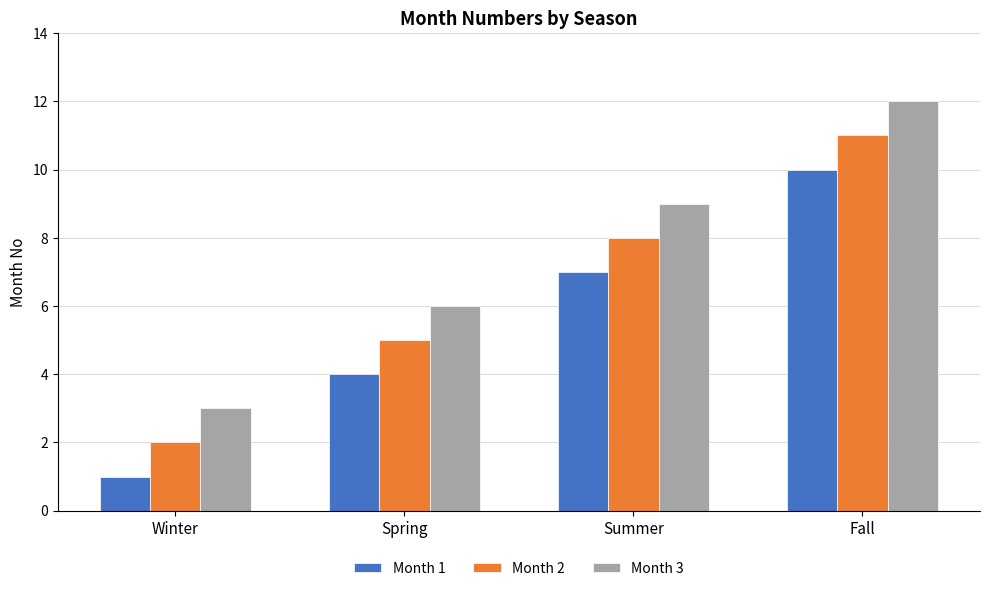

What is the difference between the Month 2 values at Fall and Summer?

3